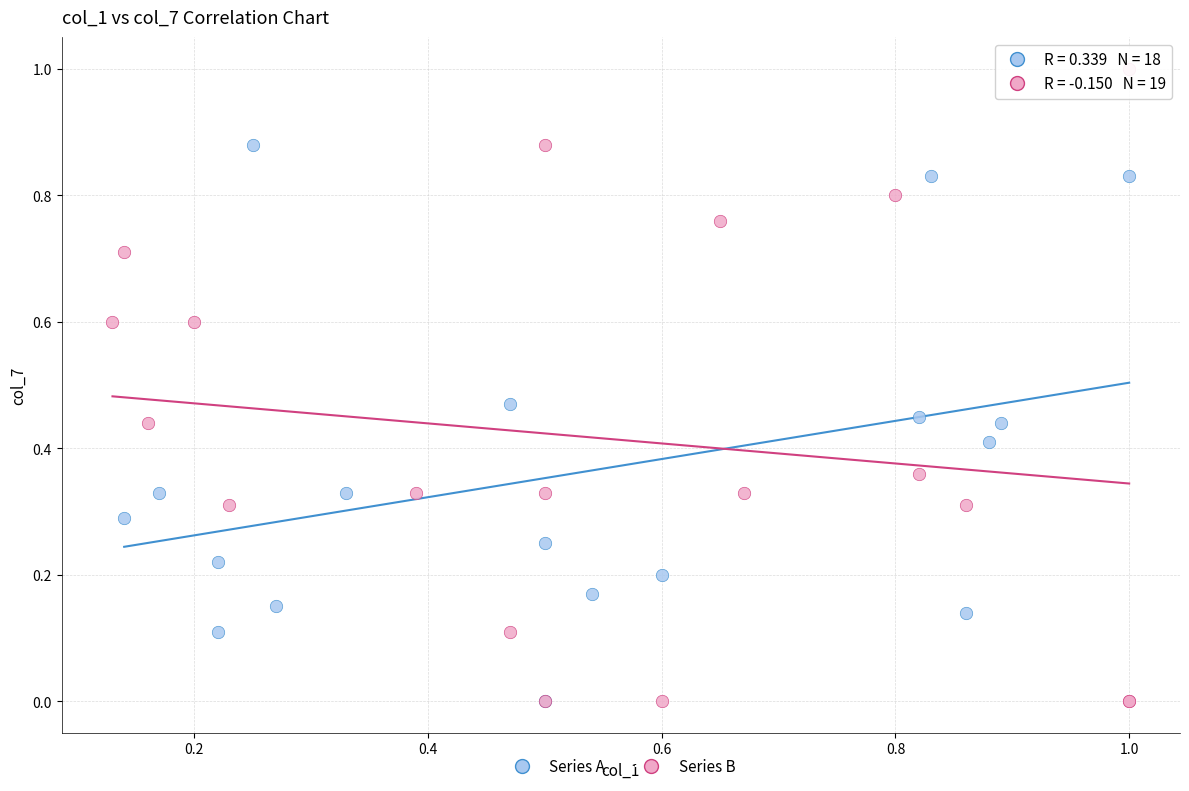

Which series contains the highest Y value?

Series B